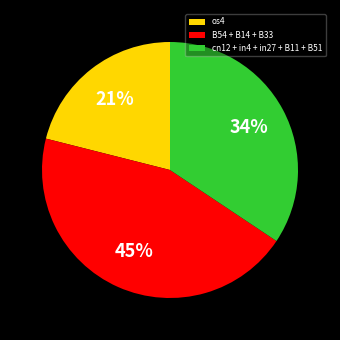

Does any single category account for the majority?

No